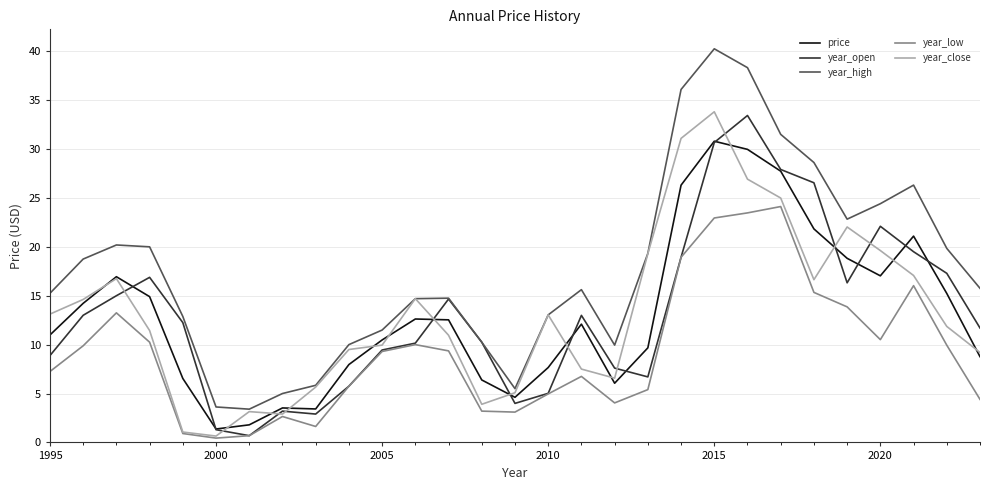

What is the minimum value for year_open?

0.7